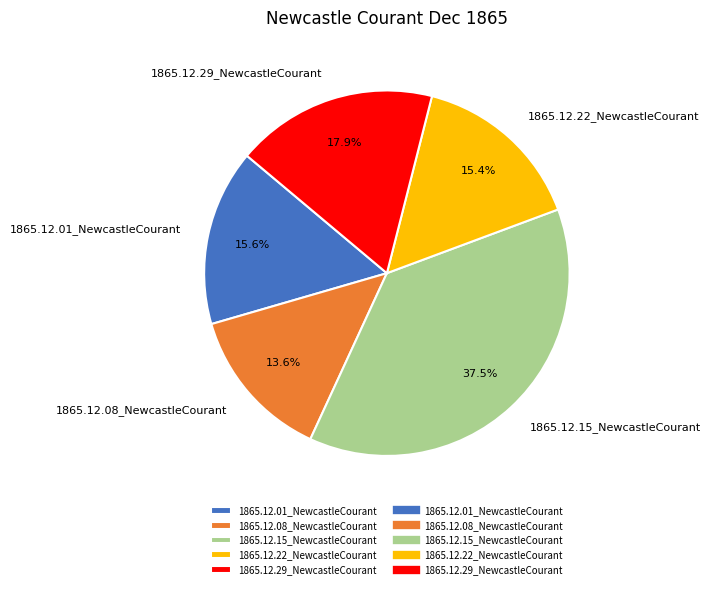

Do 1865.12.29_NewcastleCourant and 1865.12.01_NewcastleCourant together represent more than half of the pie?

No